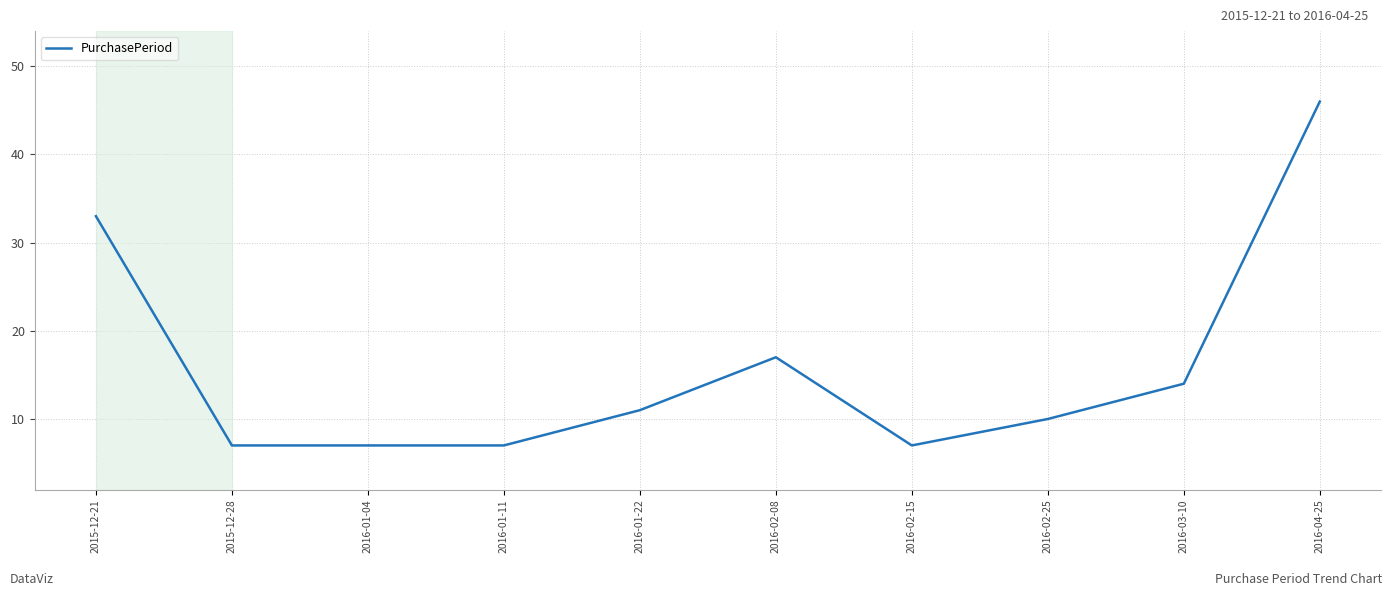

True or false: the data shows 22 at 2016-04-25.

False